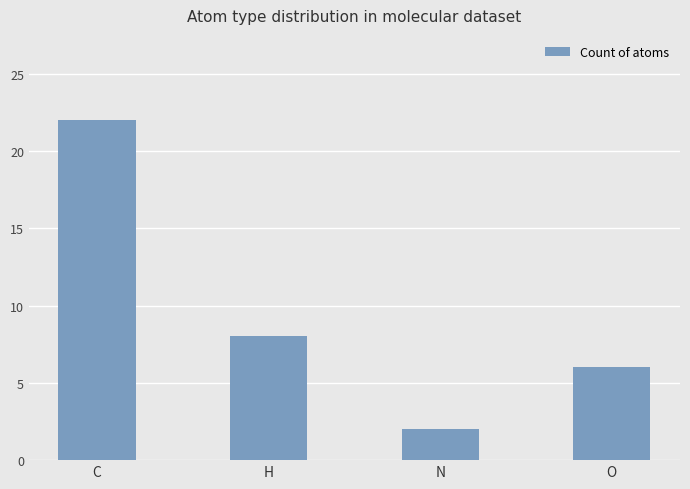

At which label does the data first exceed 8?

C